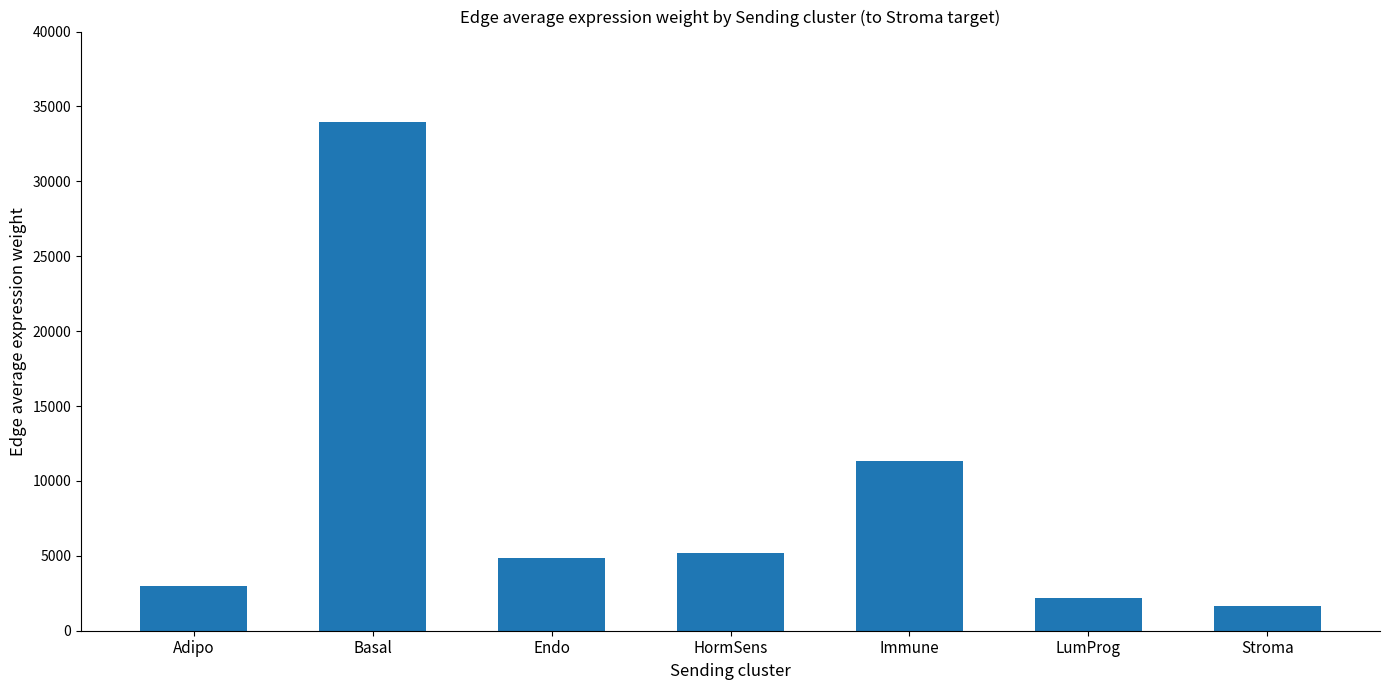

How many categories are shown in the chart?

7